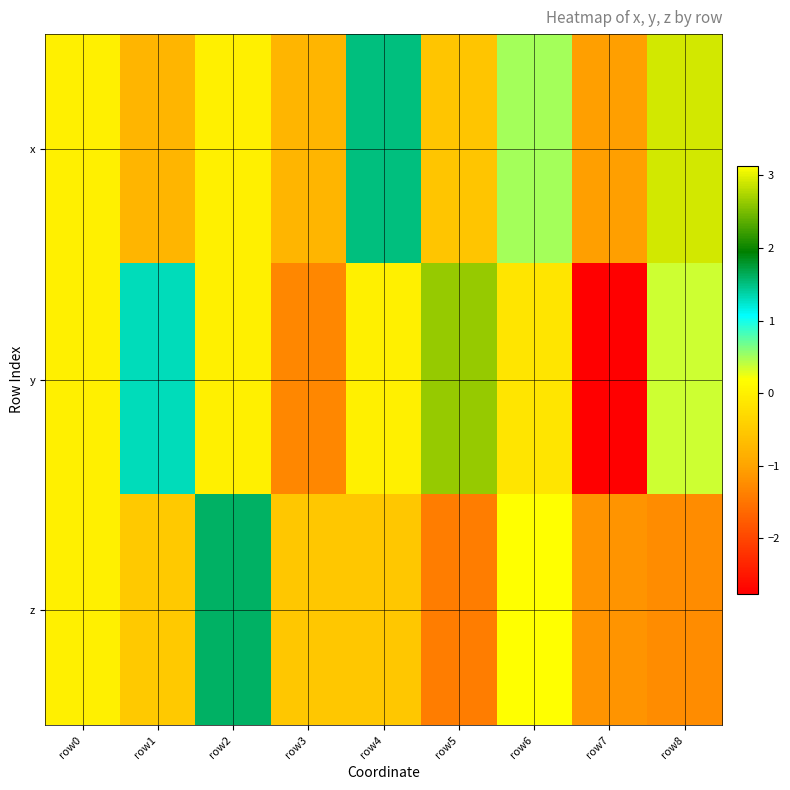

At which category is the sum across all series the highest?

row6